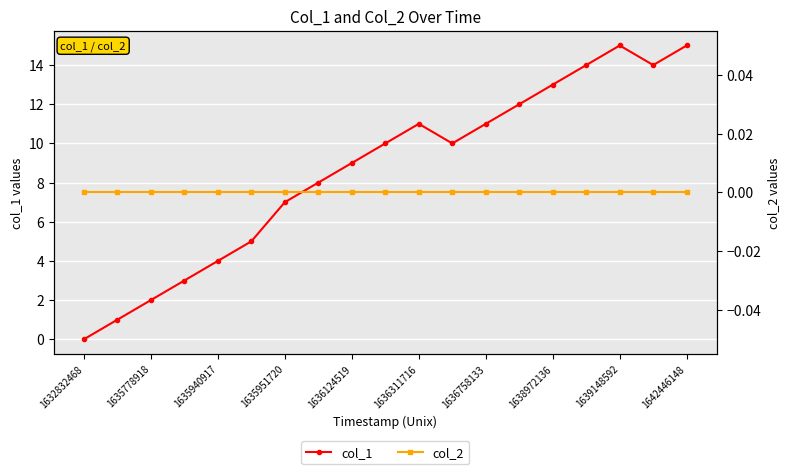

The value of col_1 at 1636758133 is 11. True or false?

True